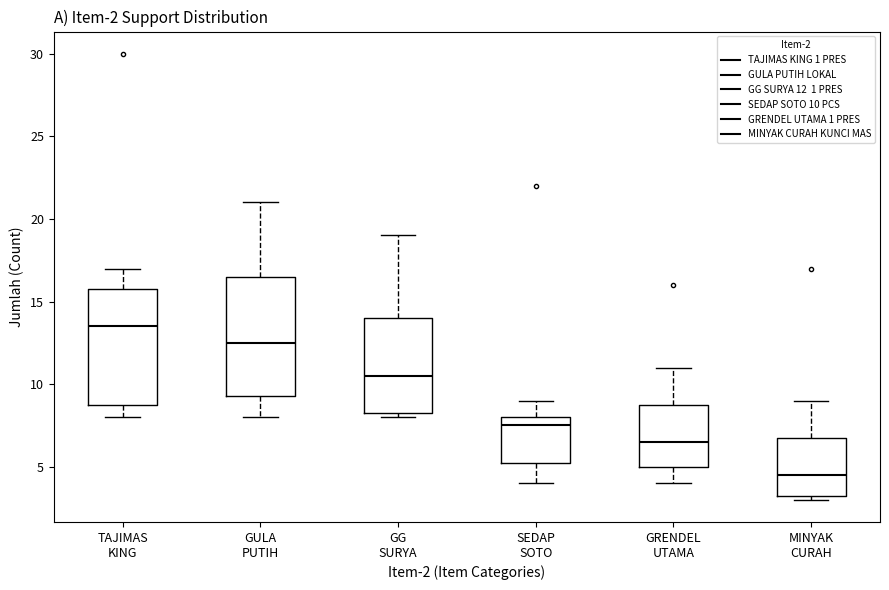

Which box has the highest median line?

TAJIMAS KING